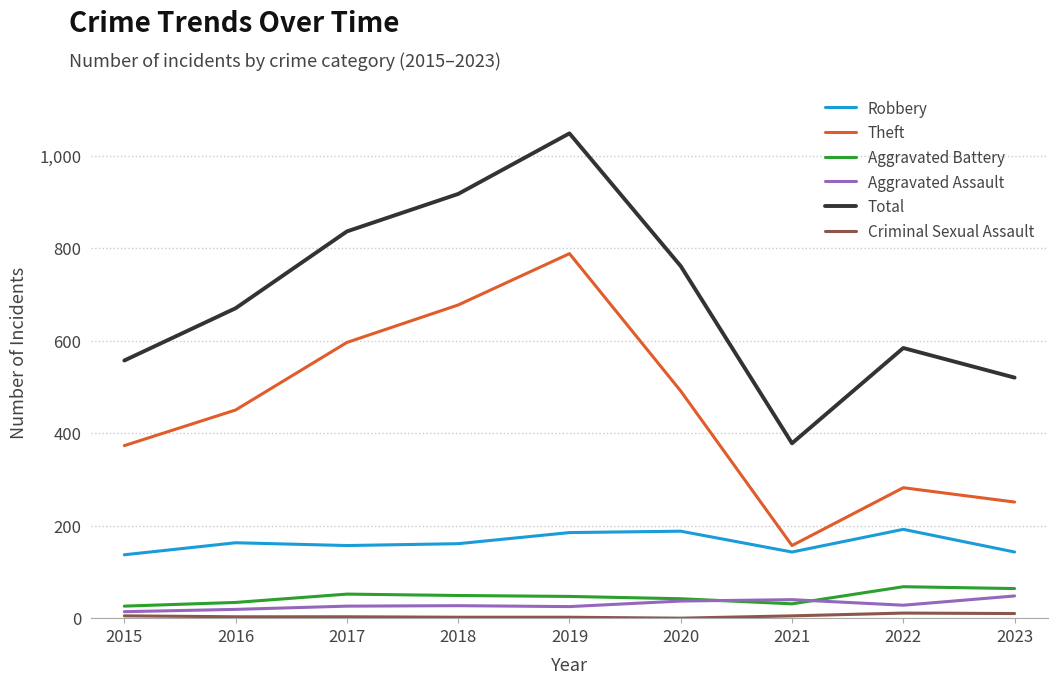

Which series has the largest total across all categories?

Total